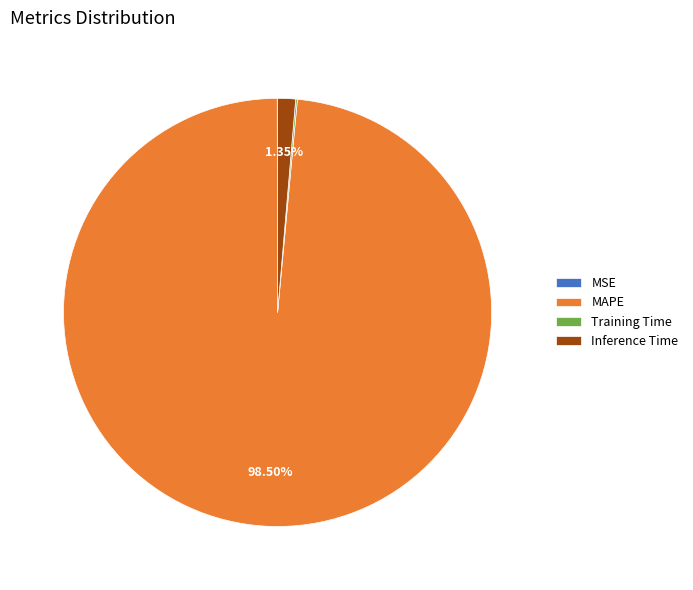

Does any single category account for the majority?

Yes